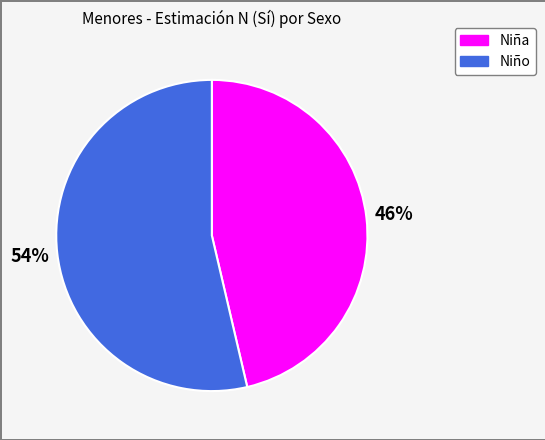

To the nearest percent, what is the average slice percentage?

50%